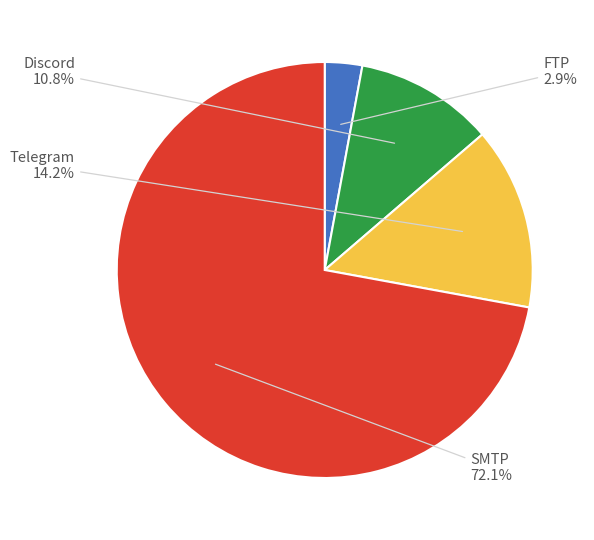

Does any single category account for the majority?

Yes